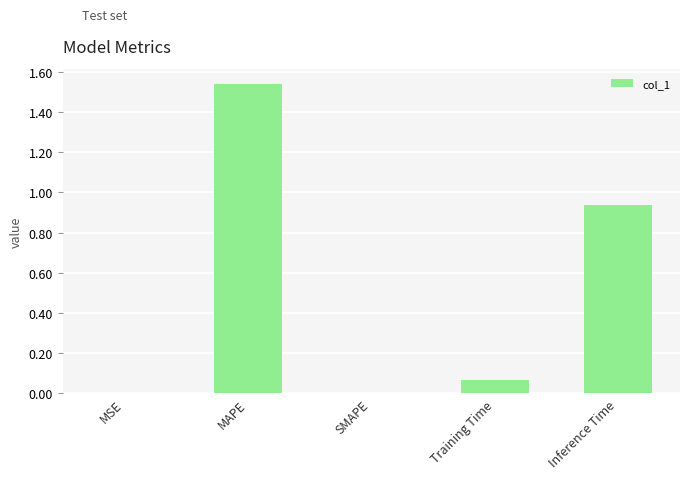

What is the sum of all values?

2.5